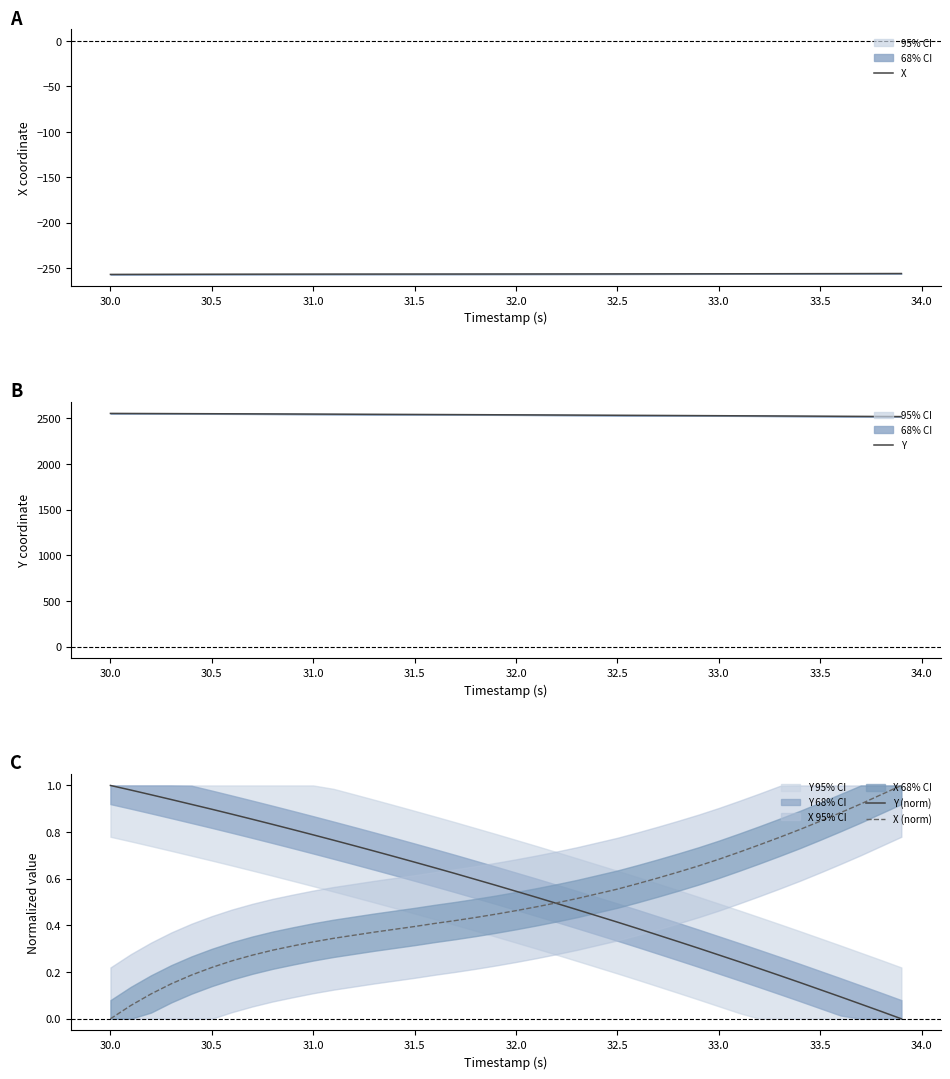

How many lines are shown in the chart?

4